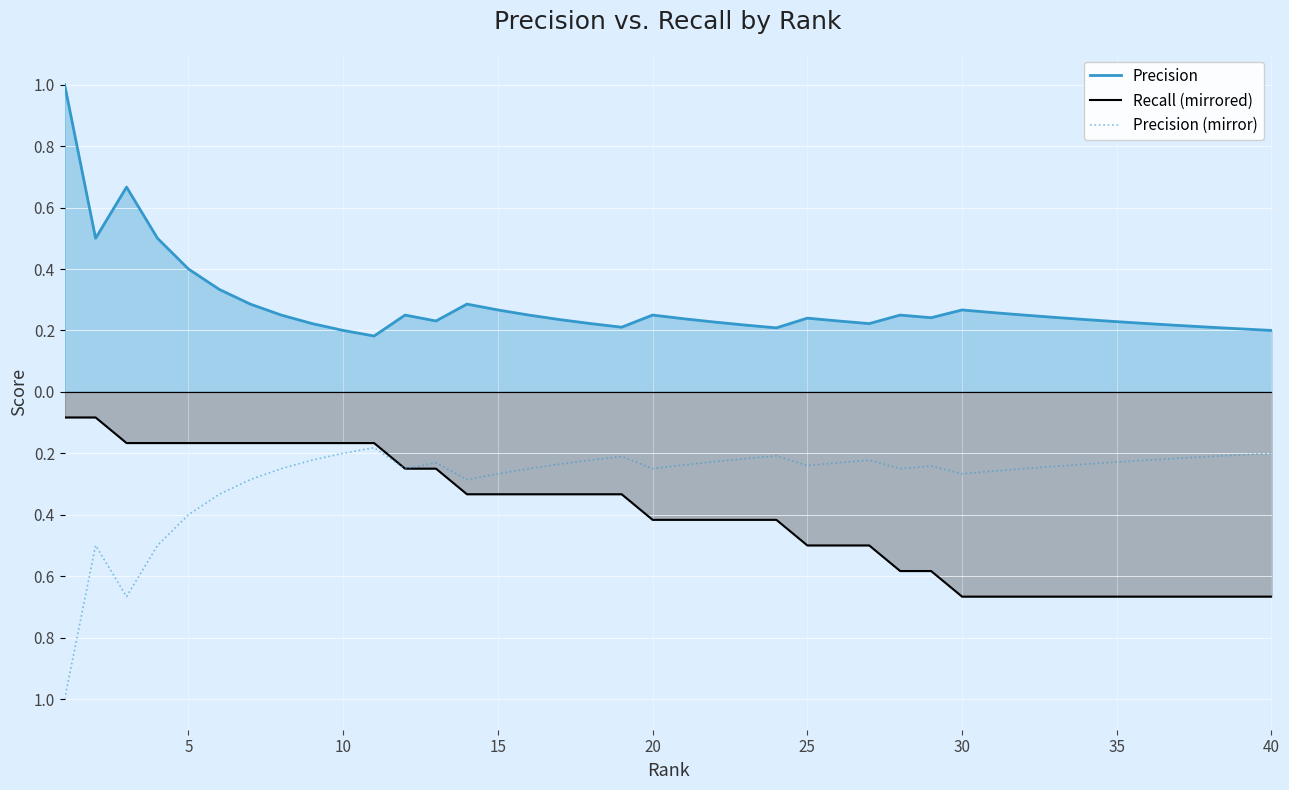

In Precision, how many points are higher than both neighbors (excluding endpoints)?

7